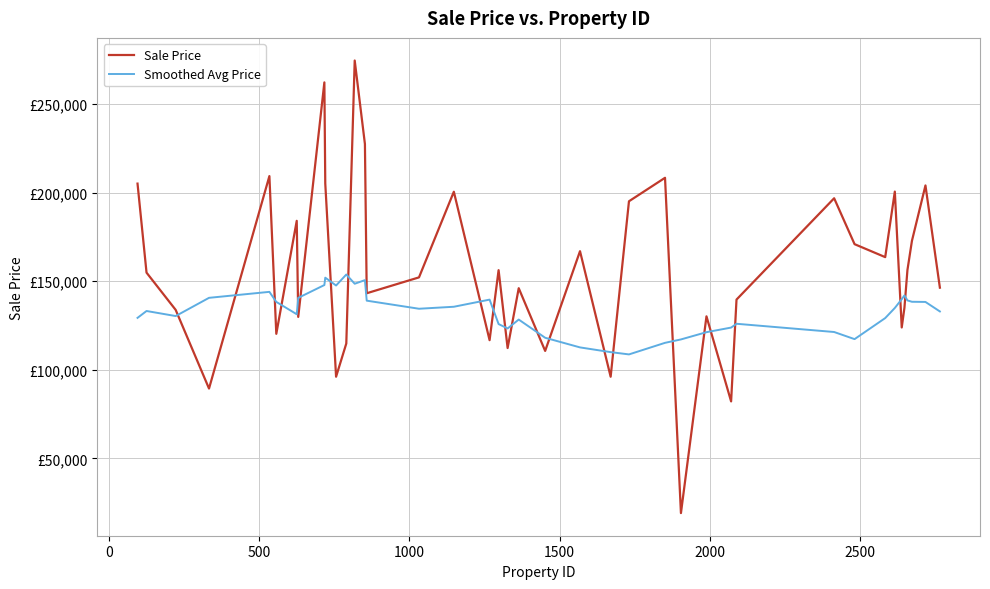

Does the chart display data point markers on the line(s)?

No